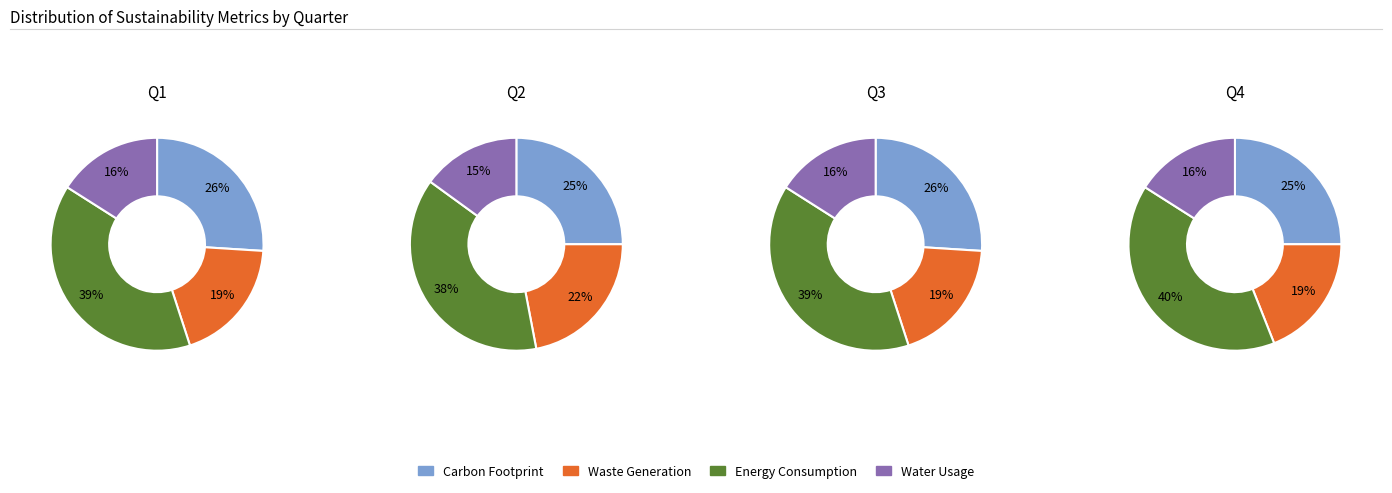

Which has a higher value, 3 or 2?

2